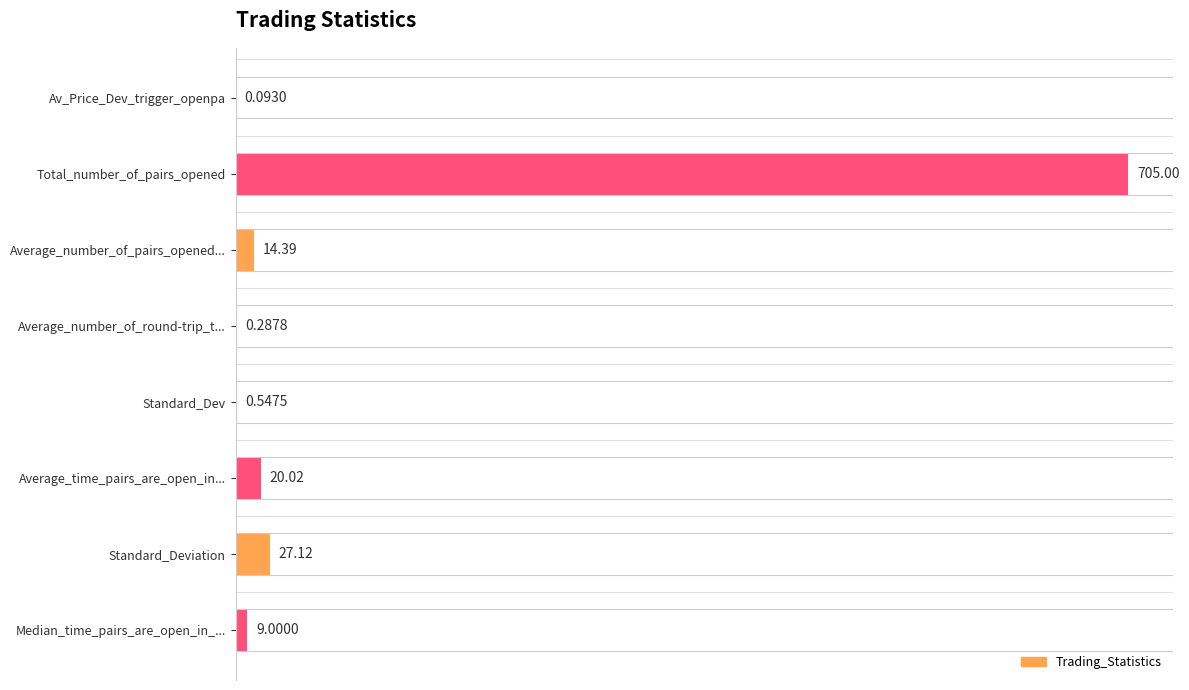

At which label is the value closest to 352?

Standard_Deviation